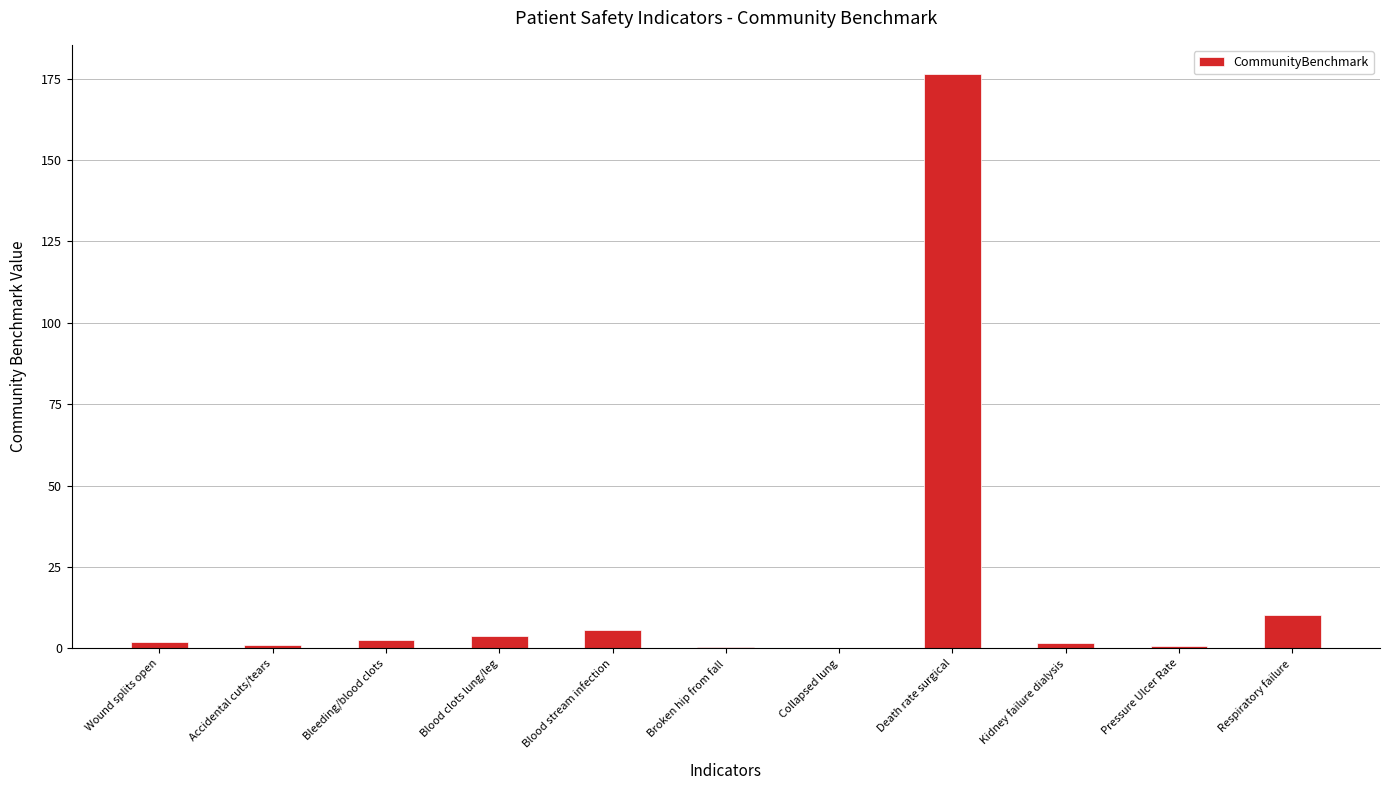

Count the number of categories in the chart.

11